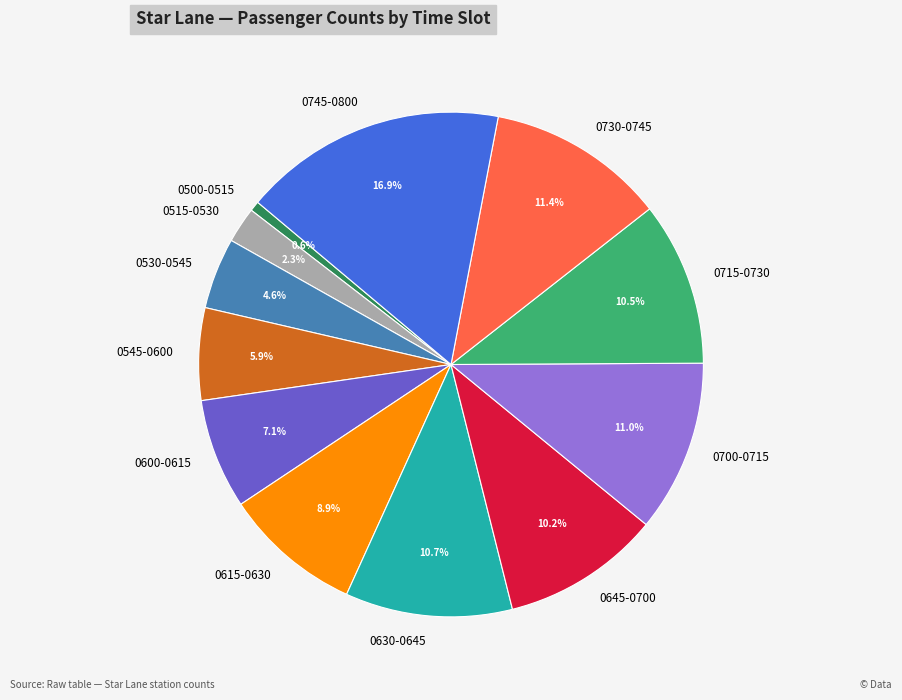

What is the largest slice in the pie chart?

0745-0800